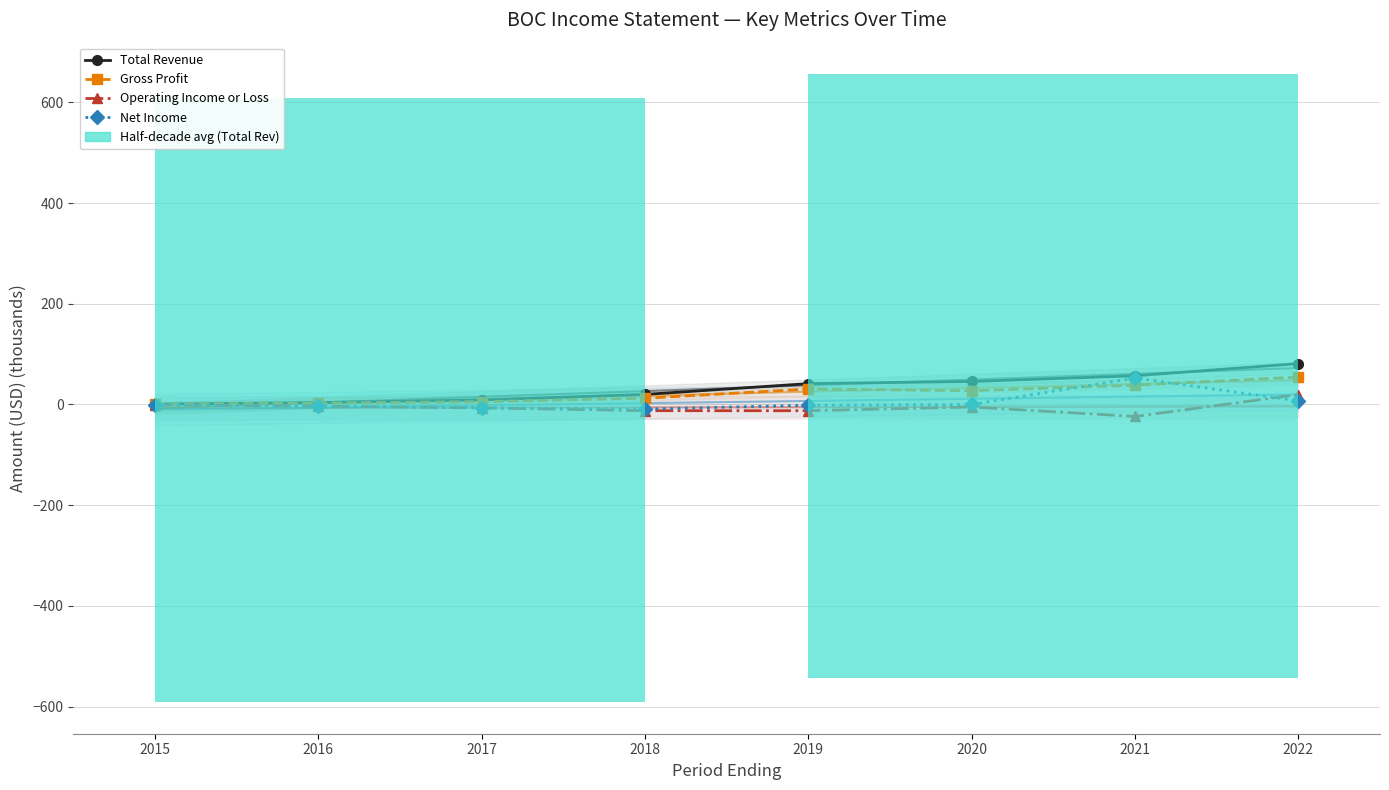

Rank the series by their average value, from highest to lowest.

Total Revenue, Gross Profit, Net Income, Operating Income or Loss